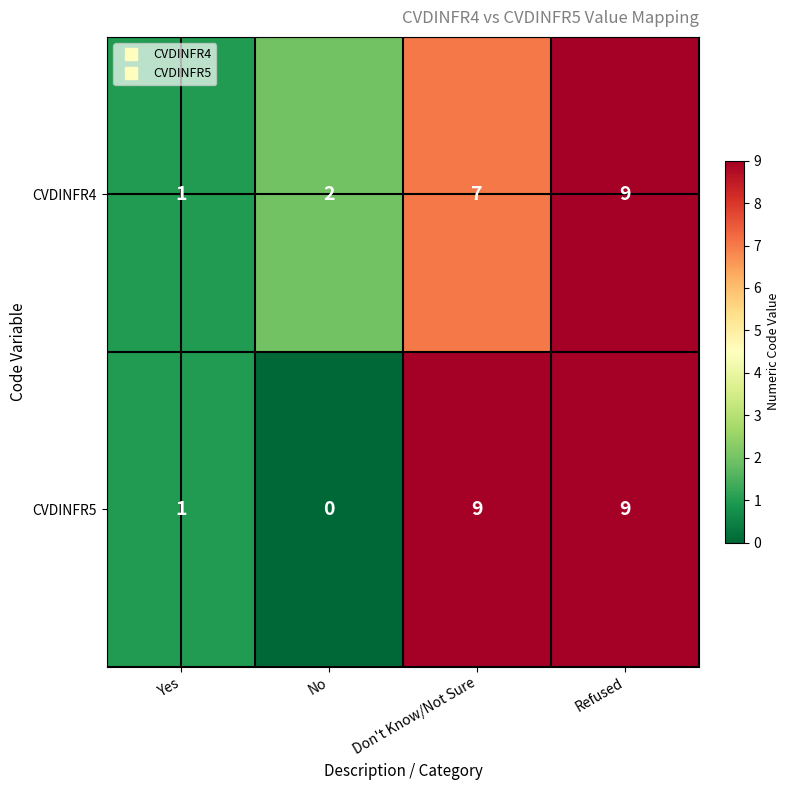

The value of CVDINFR4 at No is 2. True or false?

True